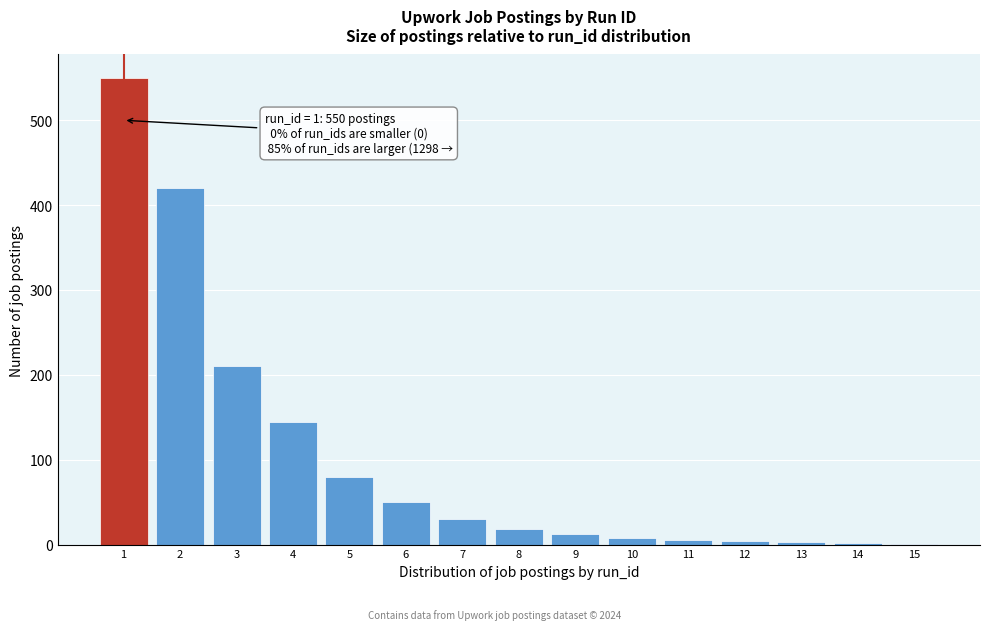

What is the change in value from 3 to 7?

-180